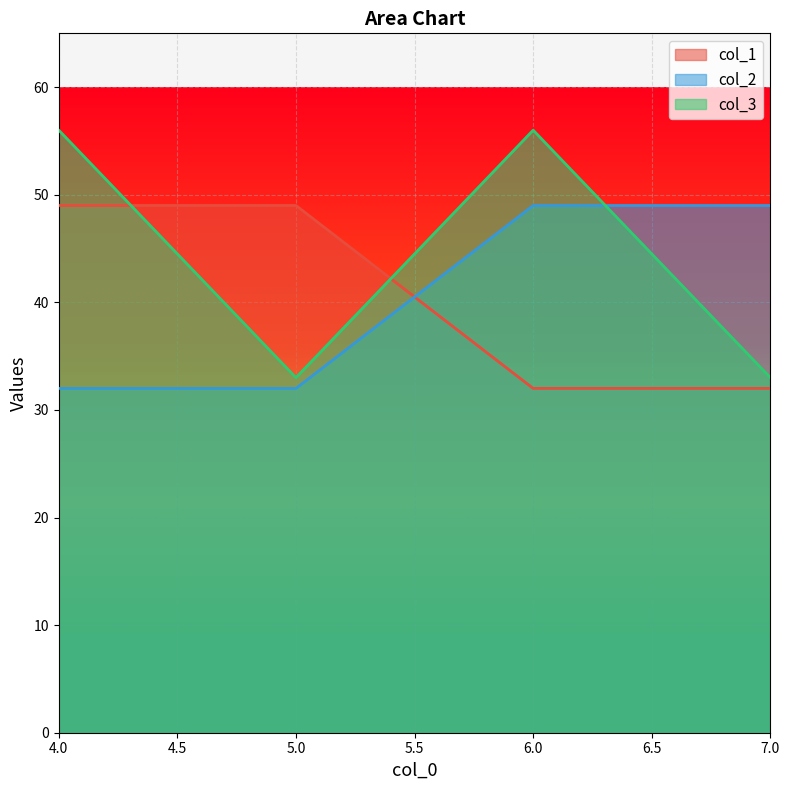

Is it true that col_1 equals 18 at 6.0?

False